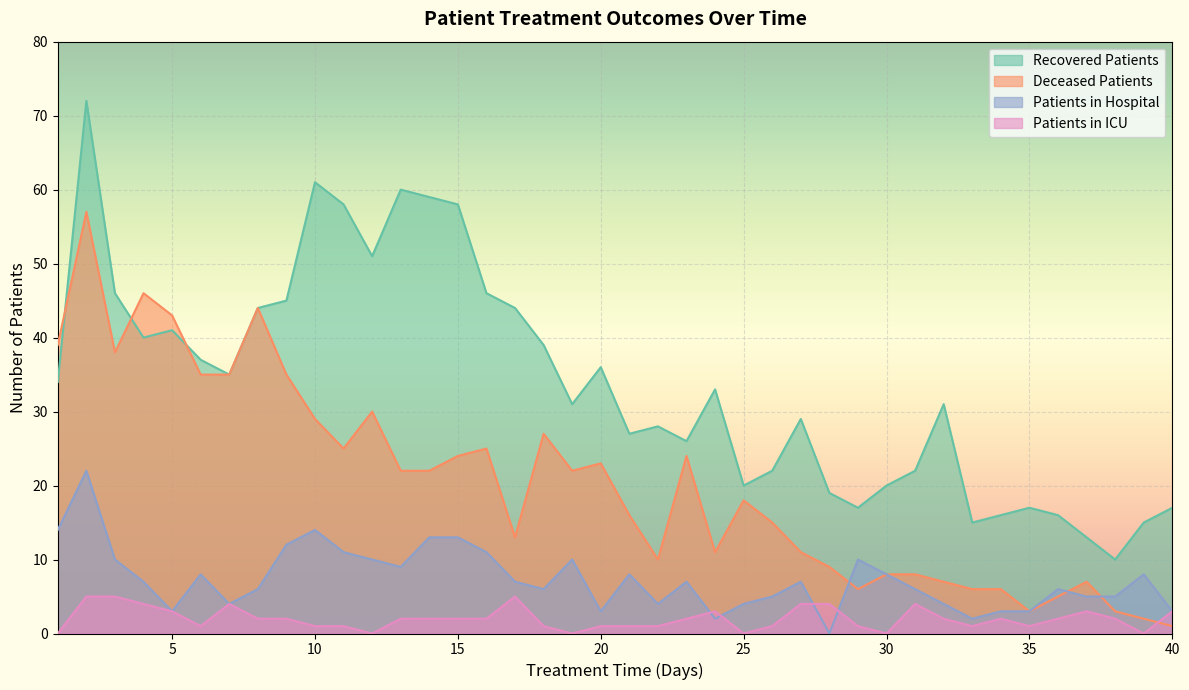

What is the highest value of the patients_in_hospital series?

22